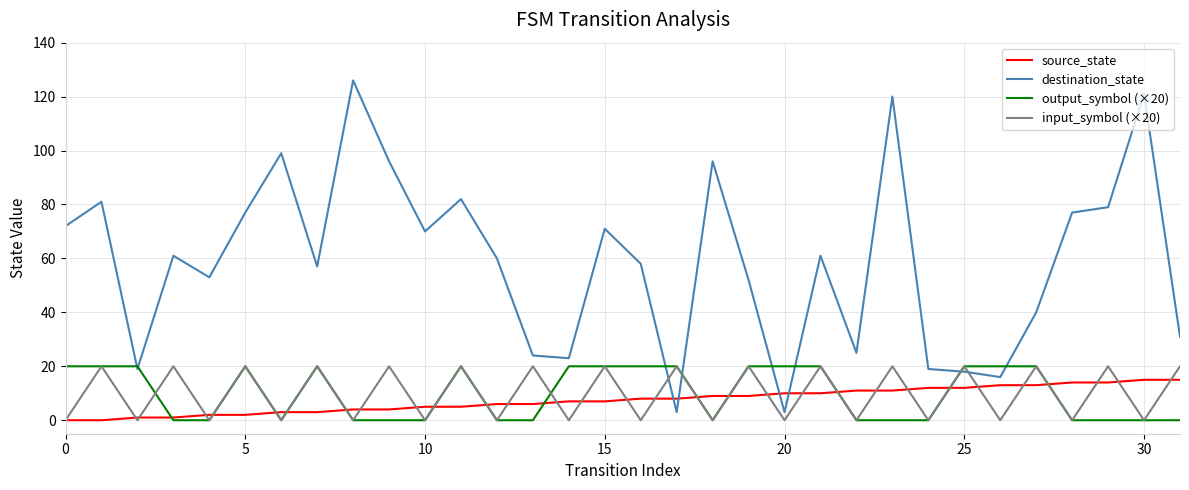

Which series has the largest total across all categories?

destination_state